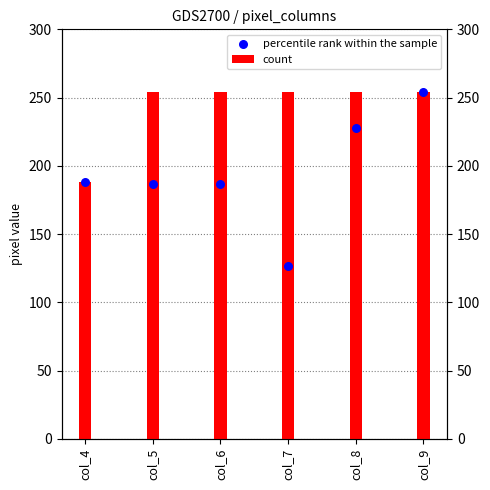

What is the ratio of the value at col_7 to the value at col_6?

0.7